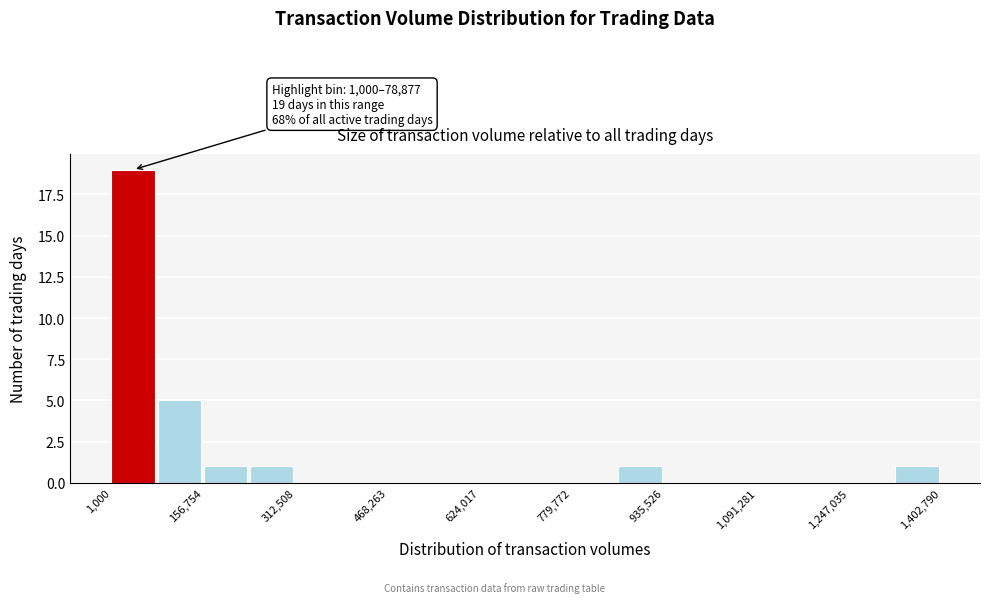

Read against the x-axis, roughly where is the centre of the tallest bar?

40000